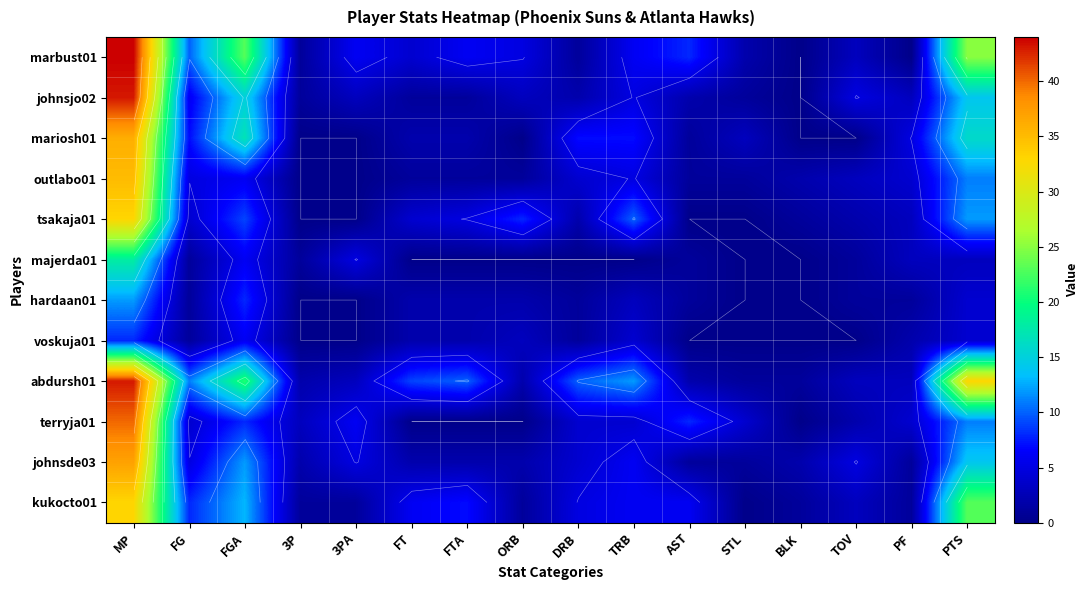

Is it true that voskuja01 equals 4 at ORB?

False